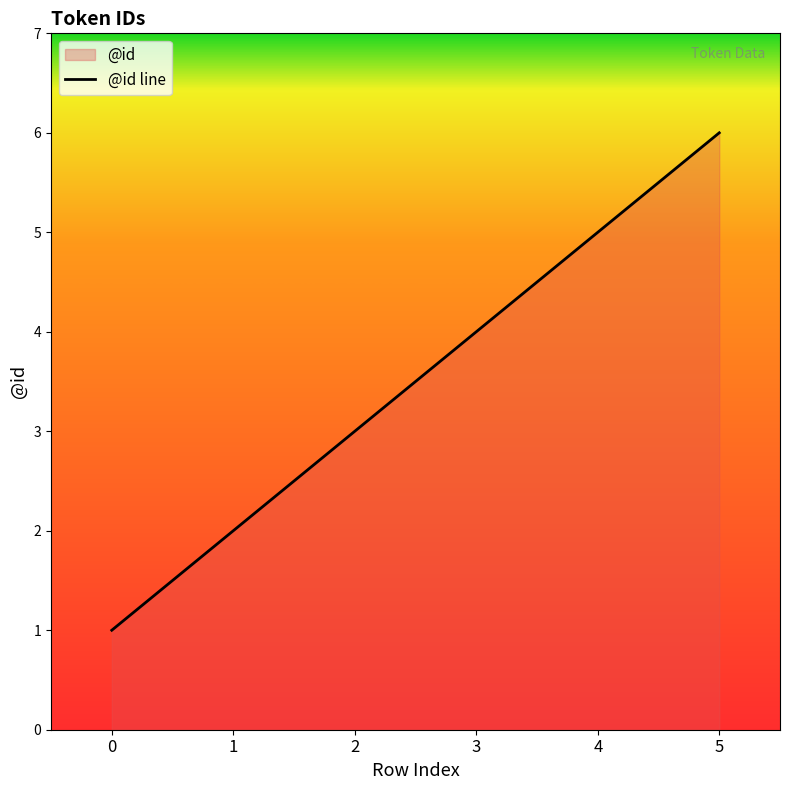

Which has a higher value, 1 or 2?

2